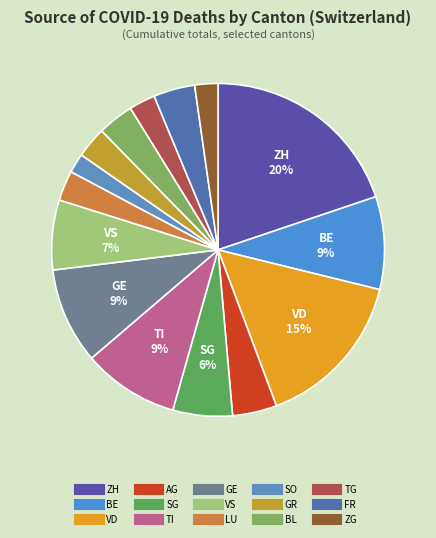

Do LU and FR together represent more than half of the pie?

No